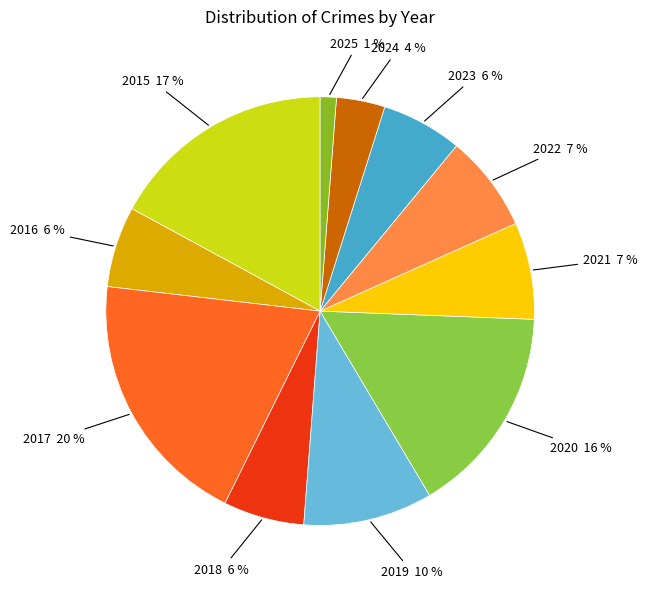

To the nearest percent, what is the average slice percentage?

9%